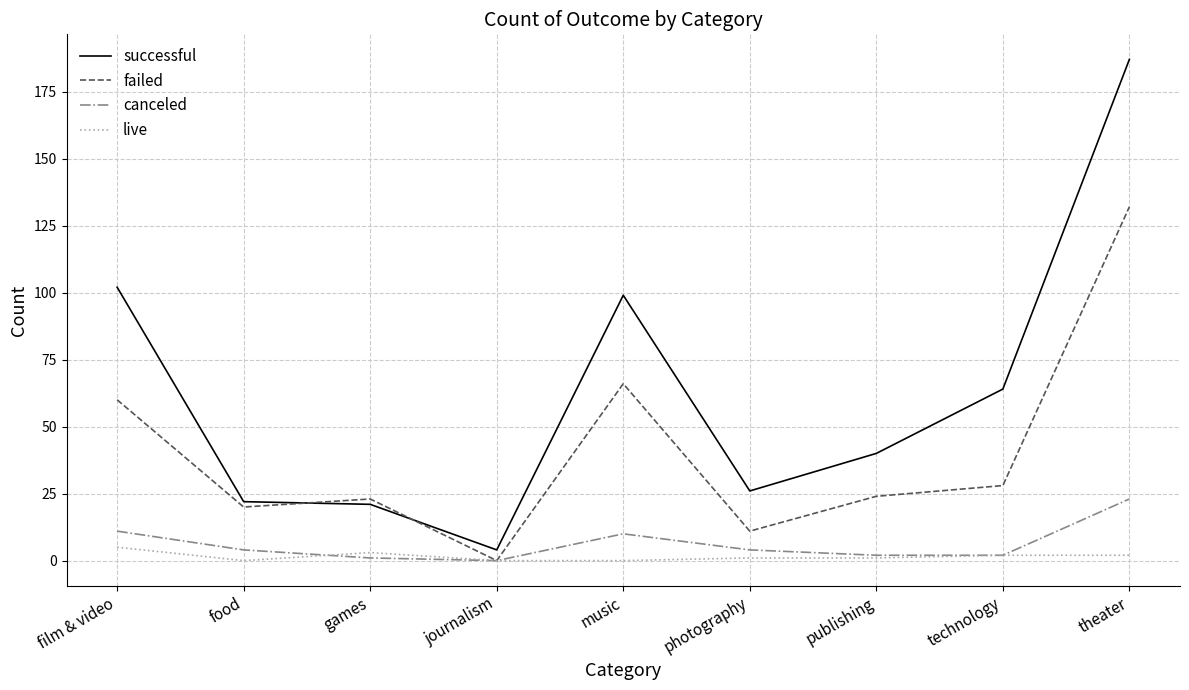

True or false: live has a value of 5 at film & video.

True